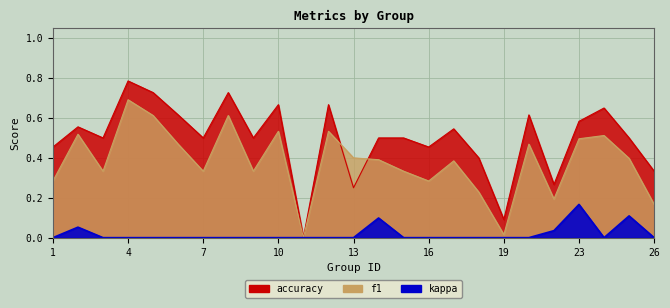

True or false: f1 and kappa intersect in this chart.

False